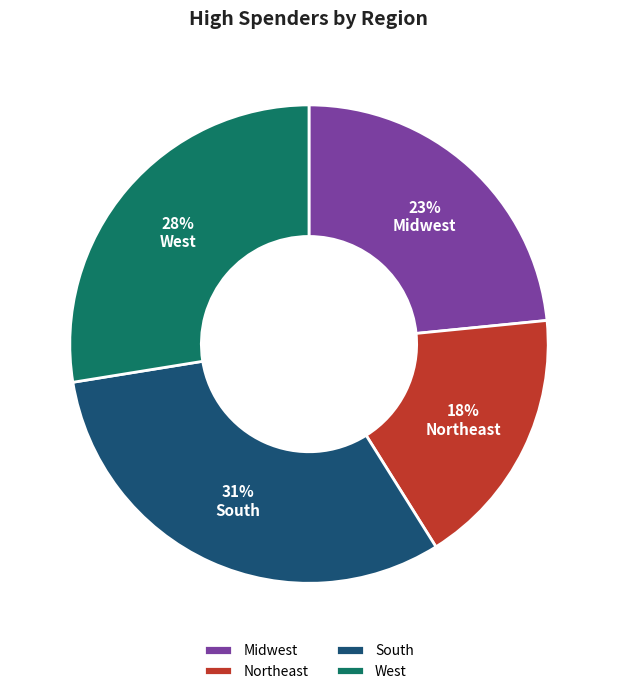

Count the number of slices in the pie.

4